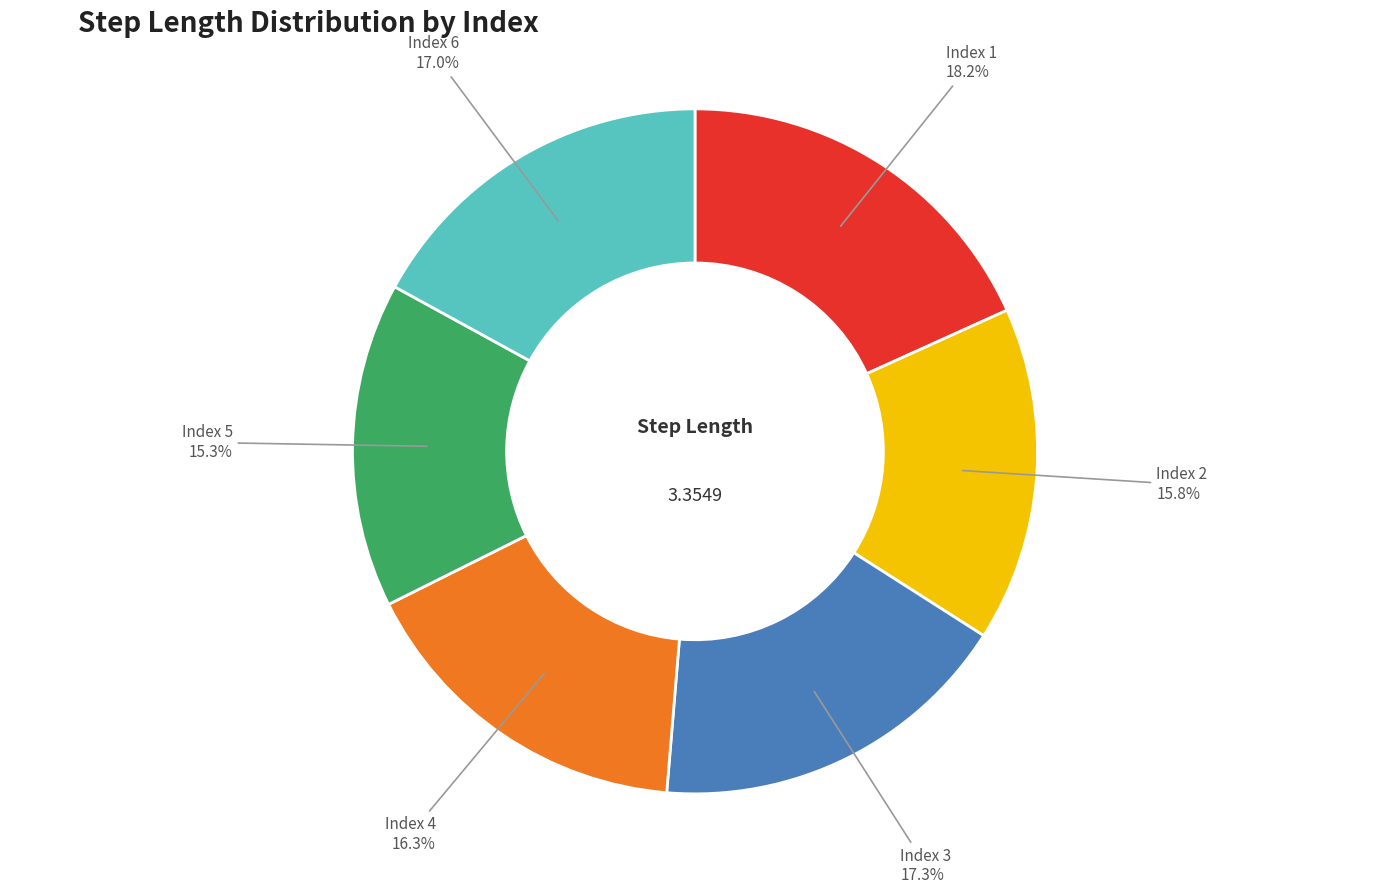

Does any single category account for the majority?

No